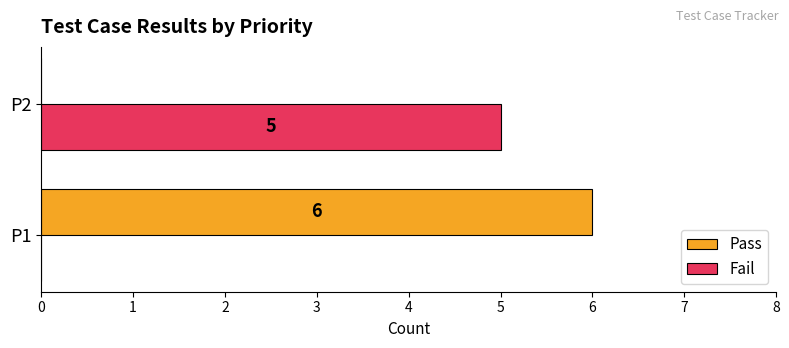

What value does the Pass series have at P1?

6